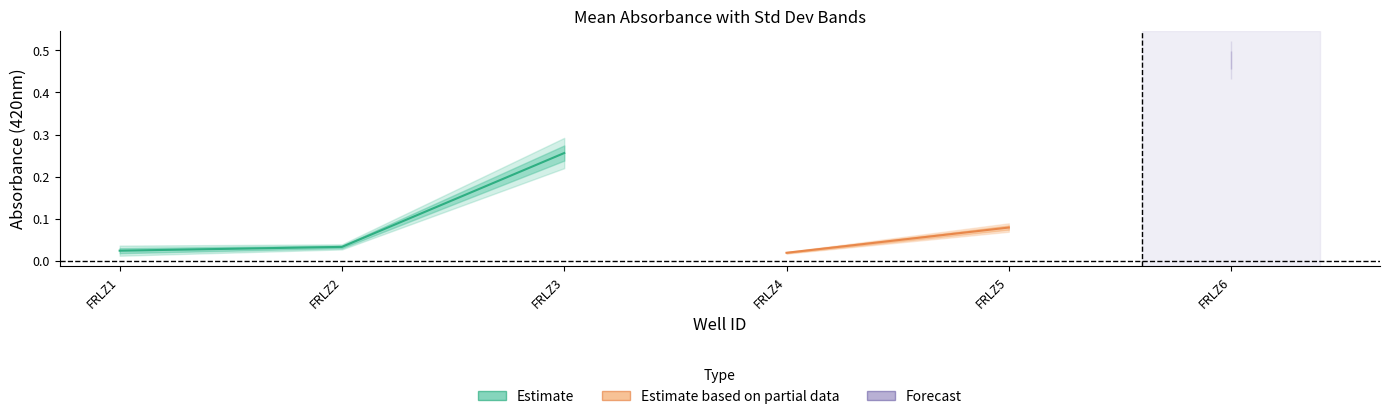

Reading left to right, transcribe all the data shown in this chart.

Mean: 0.0	0.0	0.3	0.0	0.1	0.5
Std Dev: 0.0	0.0	0.0	0.0	0.0	0.0
420: 0.1	0.1	0.3	0.1	0.1	0.5
Blank 420: 0.0	0.0	0.2	0.0	0.1	0.5